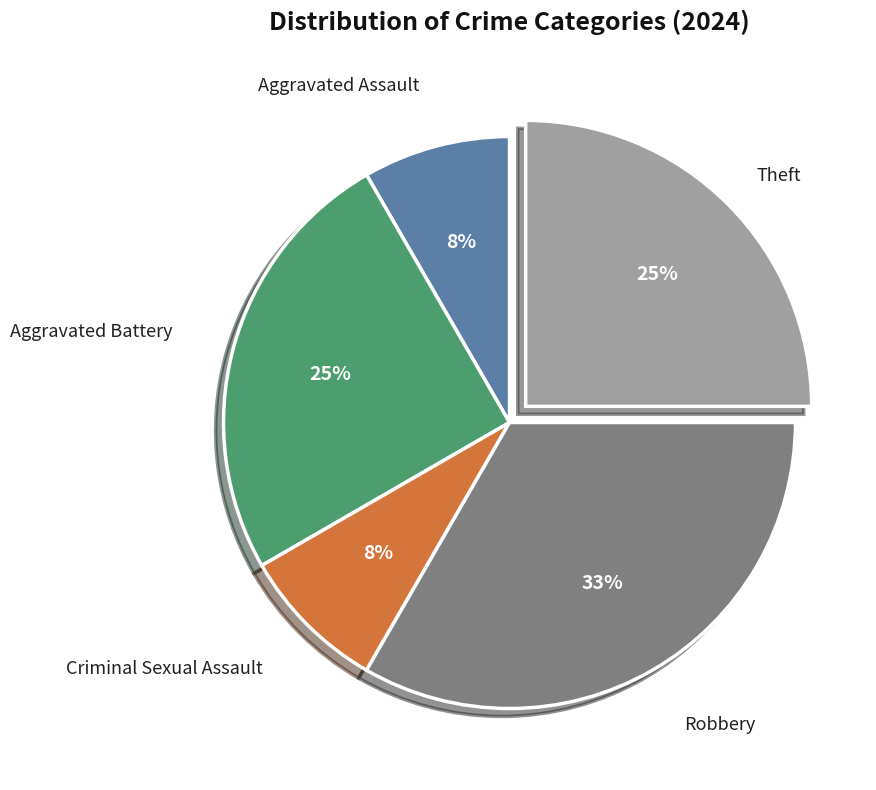

Is there a majority slice in this chart?

No